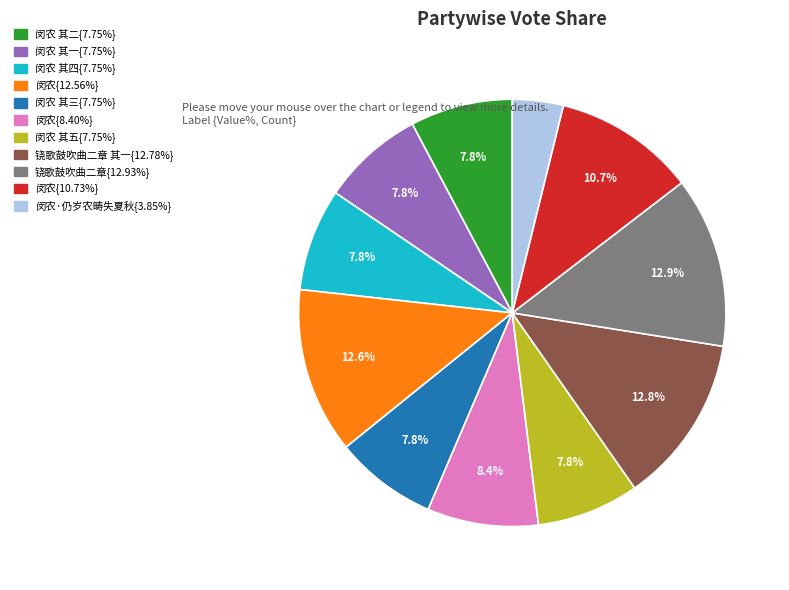

Does any single category account for the majority?

No